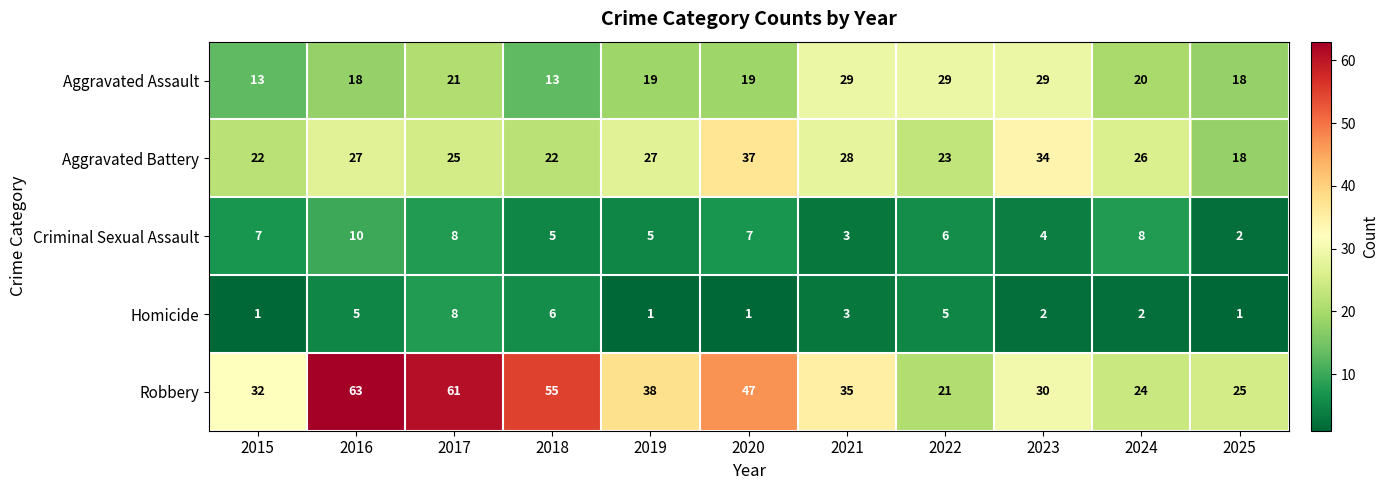

The value of Robbery at 2020 is 47. True or false?

True